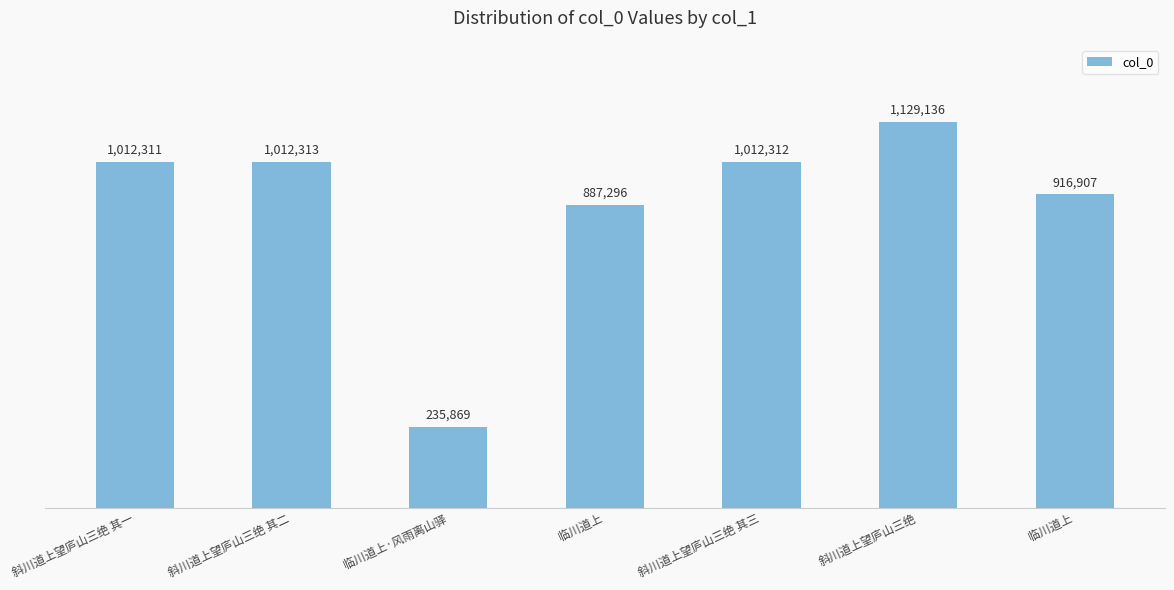

What is the difference between the values at 临川道上 and 临川道上?

29611